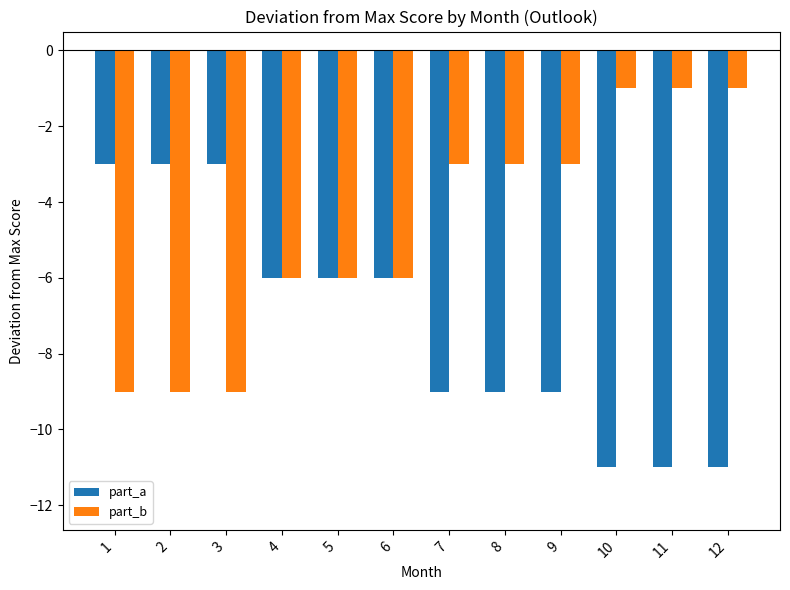

Is it true that part_b equals -4 at 8?

False